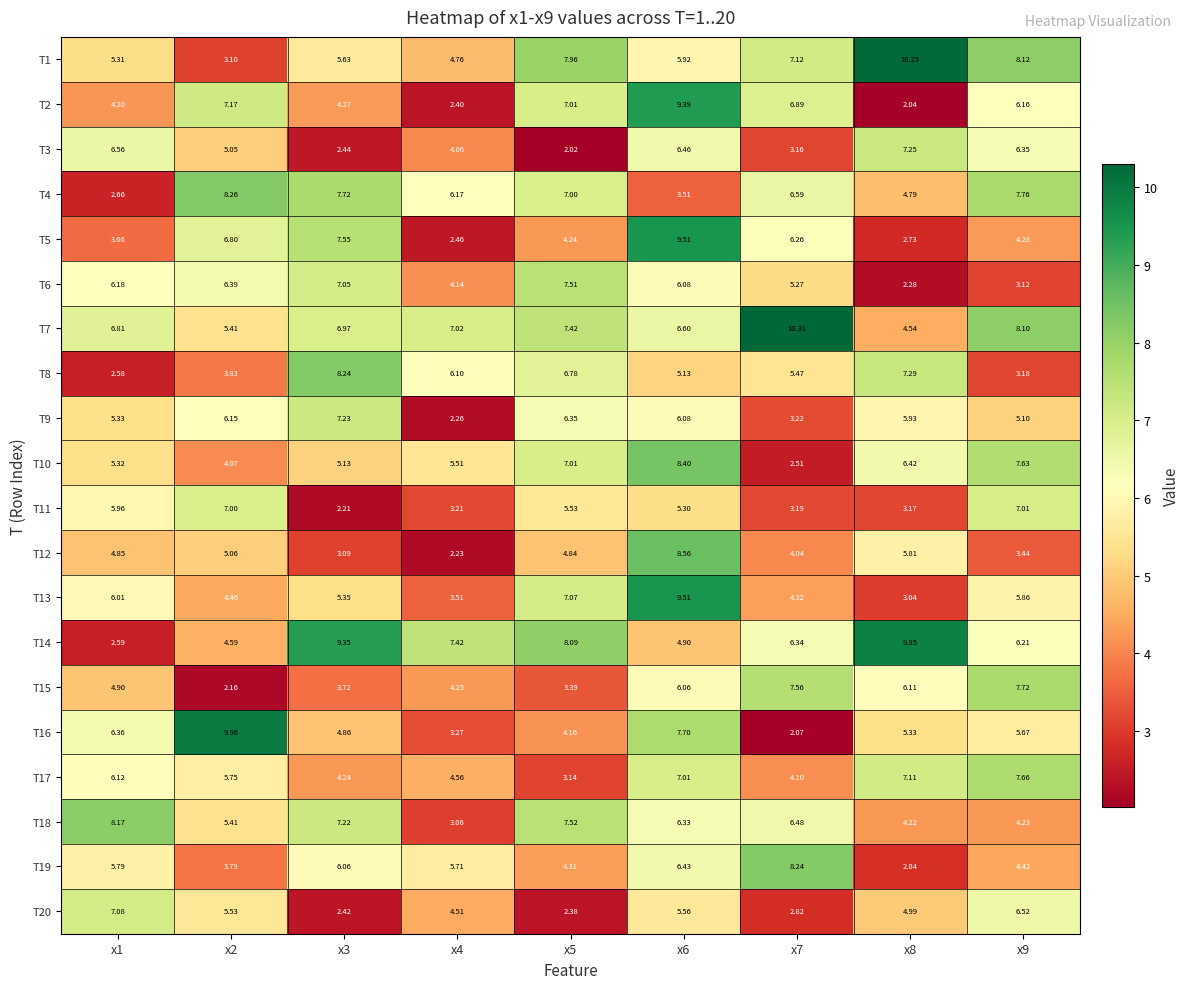

Between x5 and x9, which series saw the biggest shift?

T17